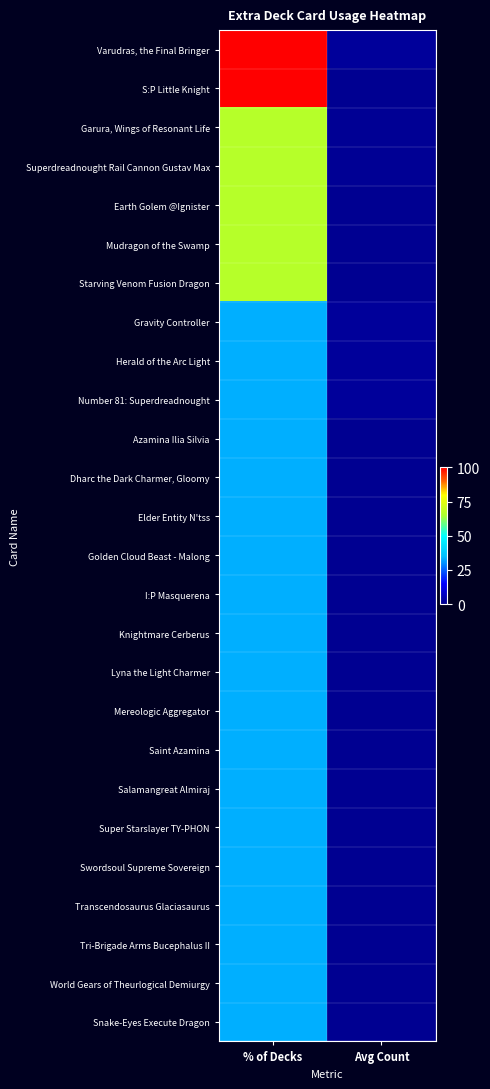

At % of Decks, list the series in order from largest to smallest.

Varudras, the Final Bringer, S:P Little Knight, Garura, Wings of Resonant Life, Superdreadnought Rail Cannon Gustav Max, Earth Golem @Ignister, Mudragon of the Swamp, Starving Venom Fusion Dragon, Gravity Controller, Herald of the Arc Light, Number 81: Superdreadnought, Azamina Ilia Silvia, Dharc the Dark Charmer, Gloomy, Elder Entity N'tss, Golden Cloud Beast - Malong, I:P Masquerena, Knightmare Cerberus, Lyna the Light Charmer, Mereologic Aggregator, Saint Azamina, Salamangreat Almiraj, Super Starslayer TY-PHON, Swordsoul Supreme Sovereign, Transcendosaurus Glaciasaurus, Tri-Brigade Arms Bucephalus II, World Gears of Theurlogical Demiurgy, Snake-Eyes Execute Dragon